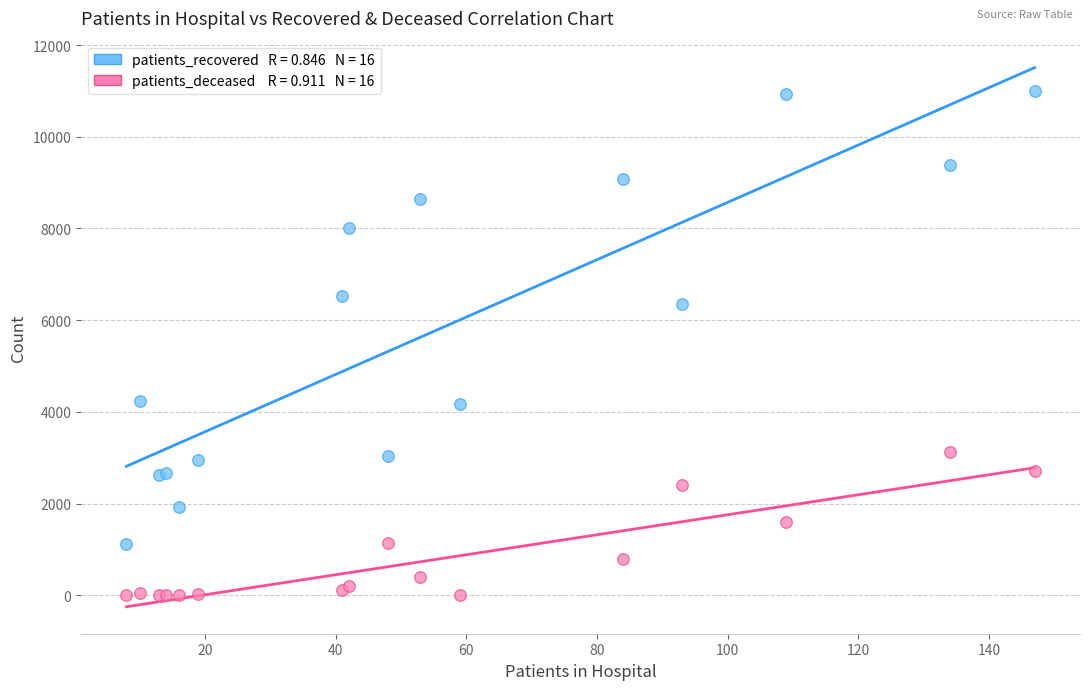

Across all series, what Y value is closest to 5505?

6347